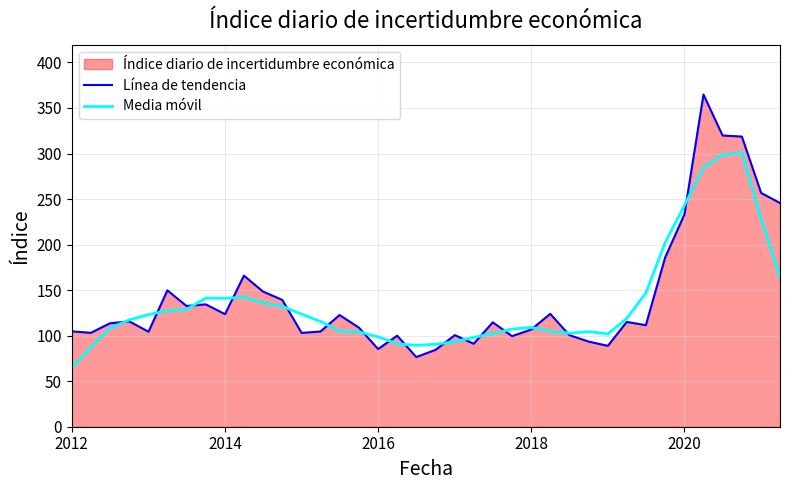

In Línea de tendencia, how many points are lower than both neighbors (excluding endpoints)?

11